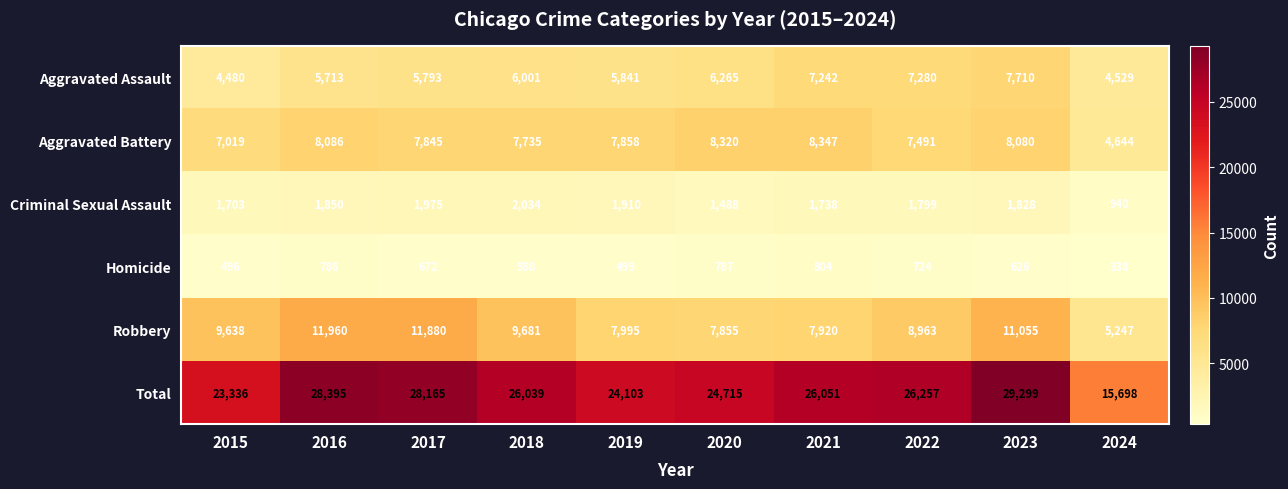

How many data points in Aggravated Assault are less than 6001?

5